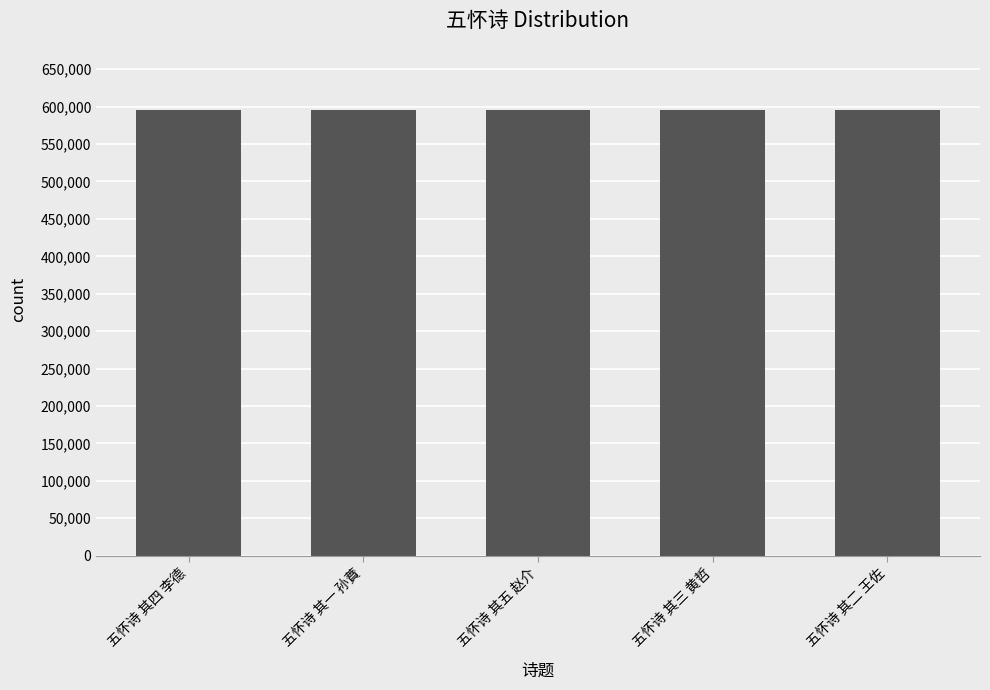

The value at 五怀诗 其四 李德 is 807294. True or false?

False